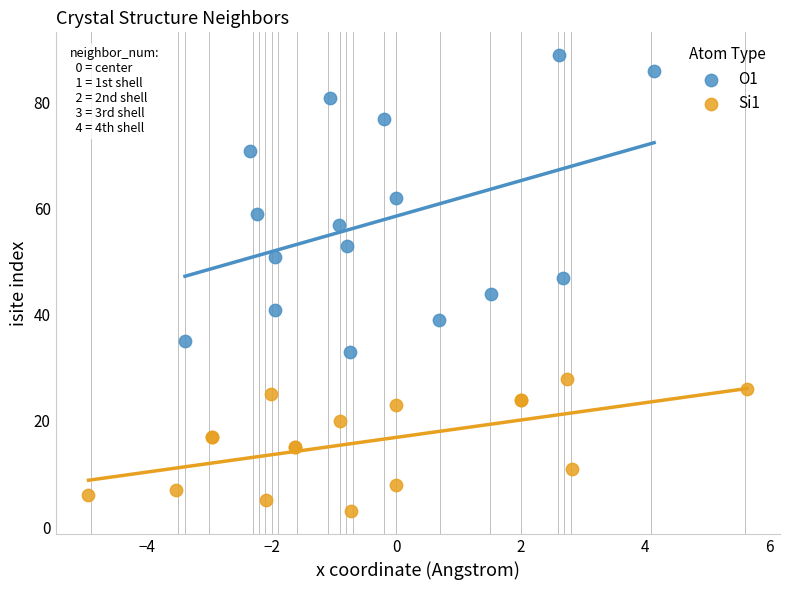

Which series reaches the maximum Y coordinate?

O1